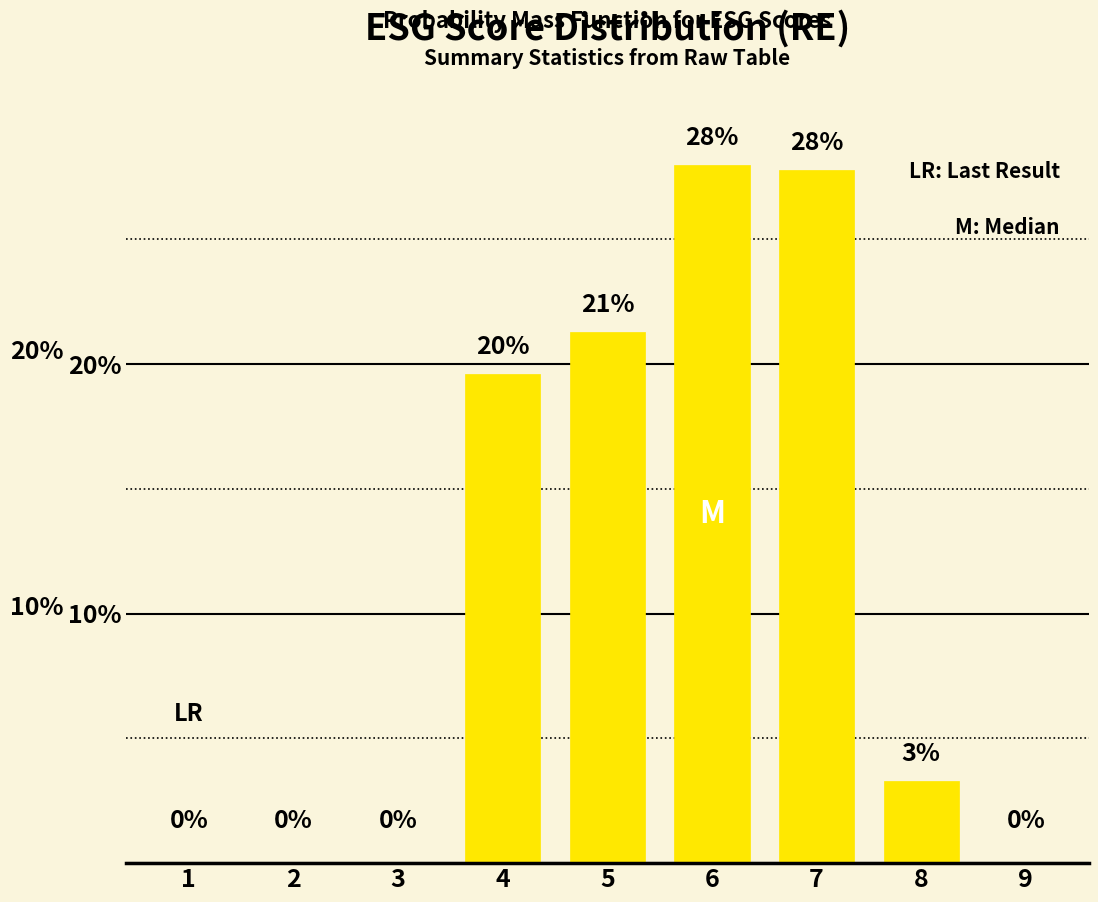

What is the maximum value shown in the chart?

28.0